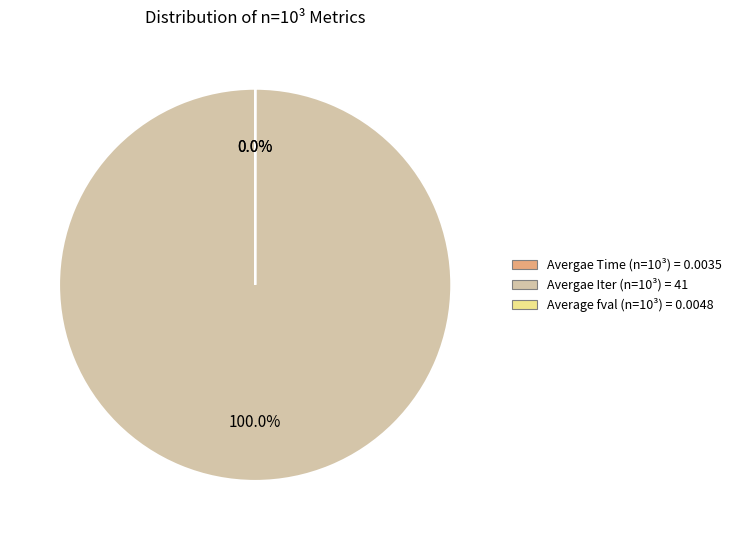

What is the majority slice?

Avergae Iter